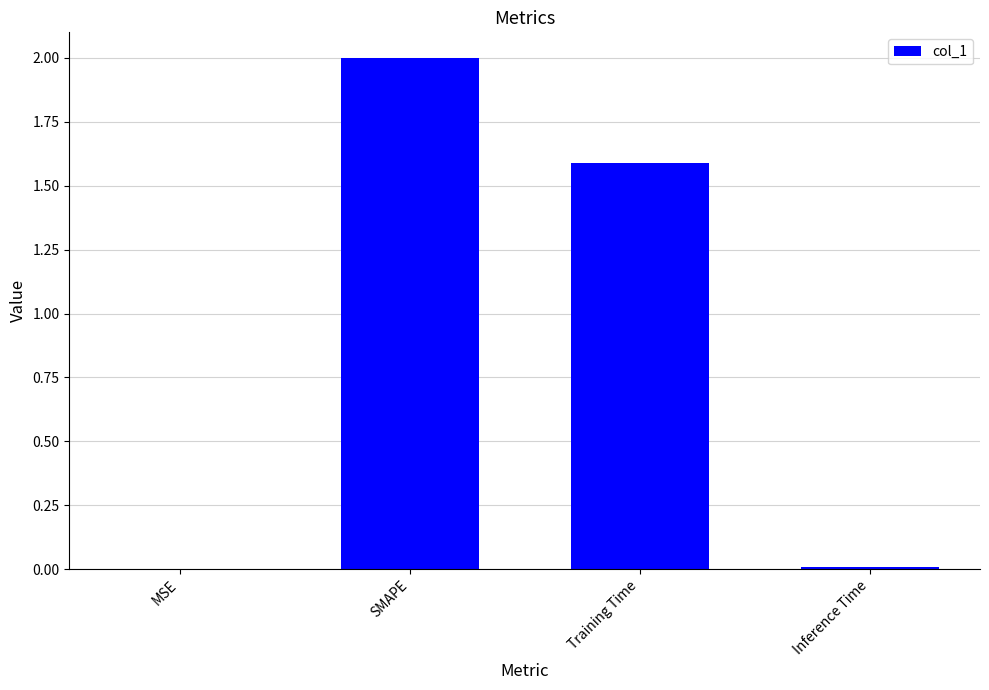

Is it true that the value at SMAPE is 2.0?

True